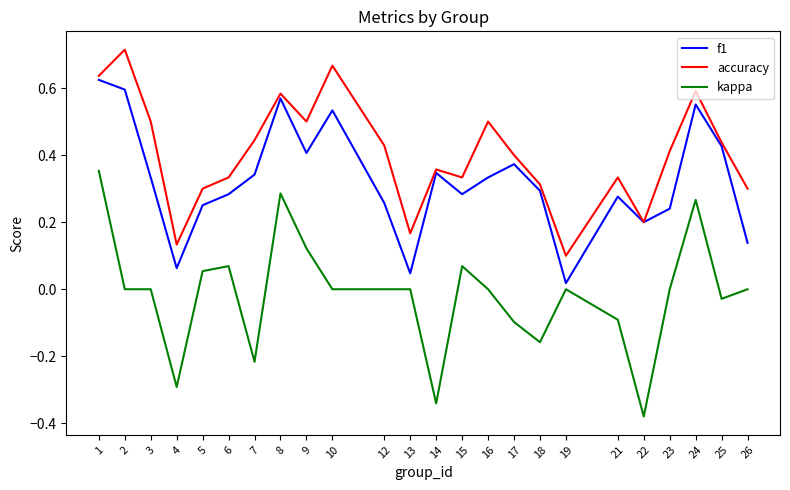

True or false: accuracy and kappa intersect in this chart.

False